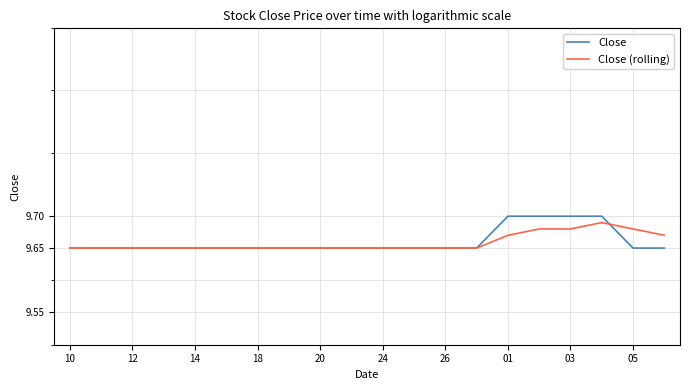

Rank the series by their average value, from lowest to highest.

Close (rolling), Close